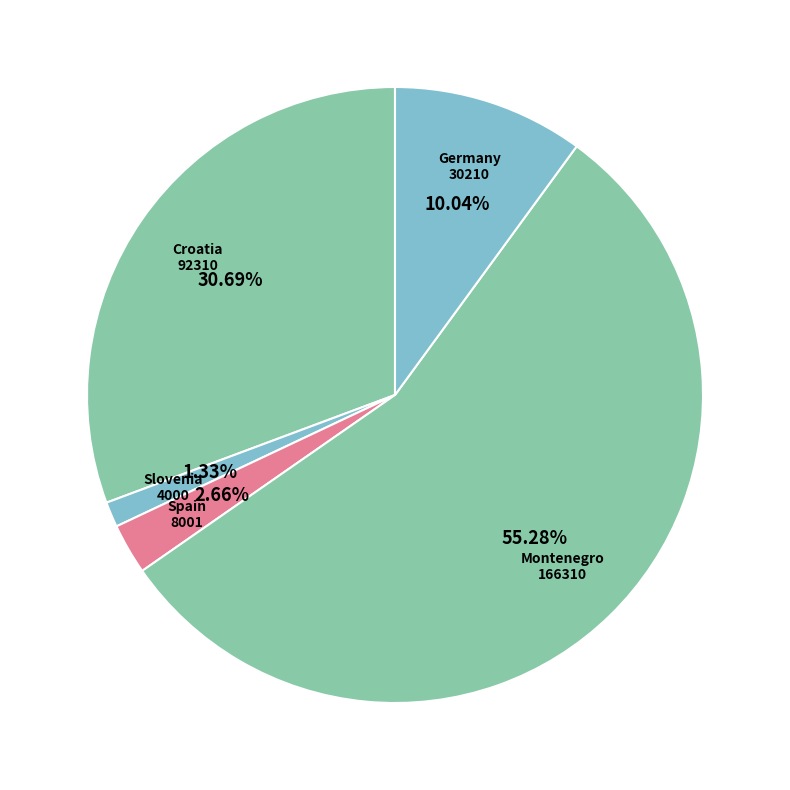

How many segments does this pie chart have?

5